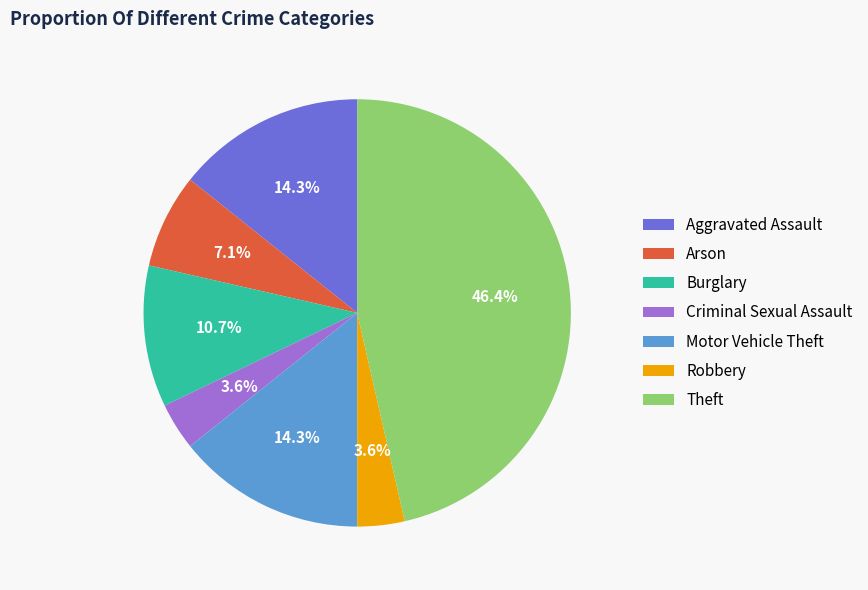

Is it true that Motor Vehicle Theft is 19% of the pie?

False